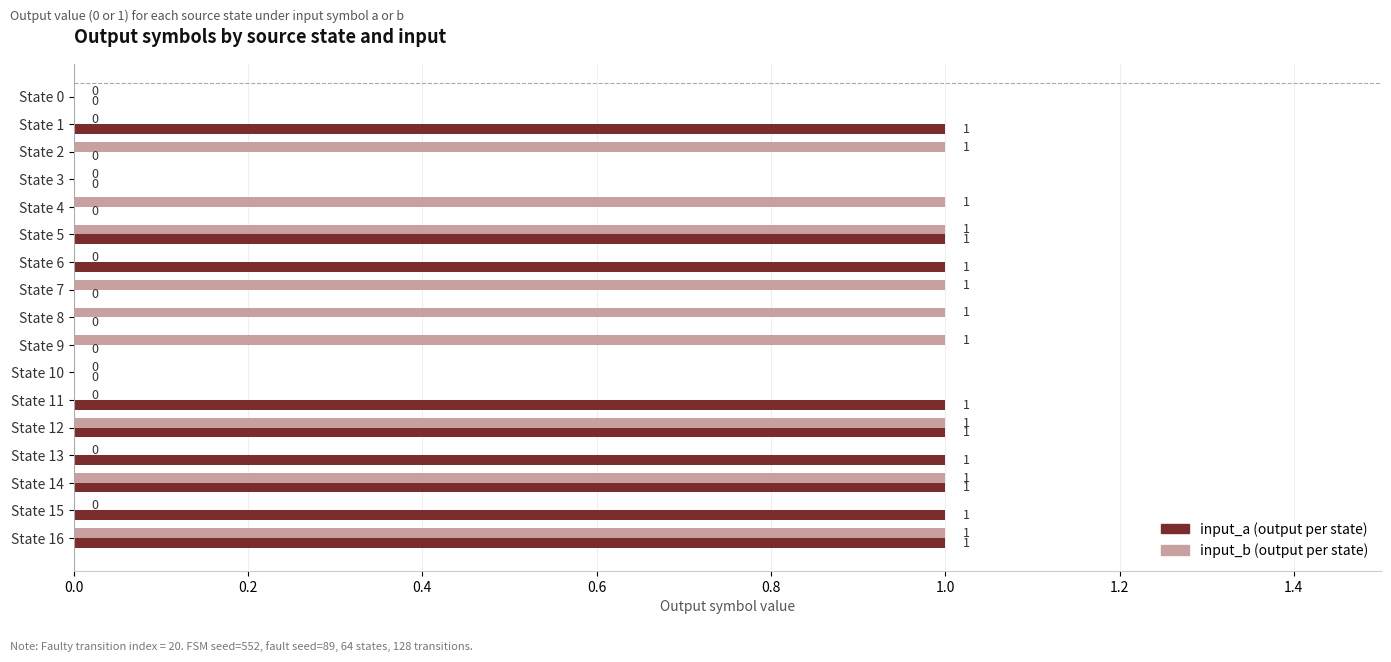

Is it true that input_a equals 0 at State 0?

False